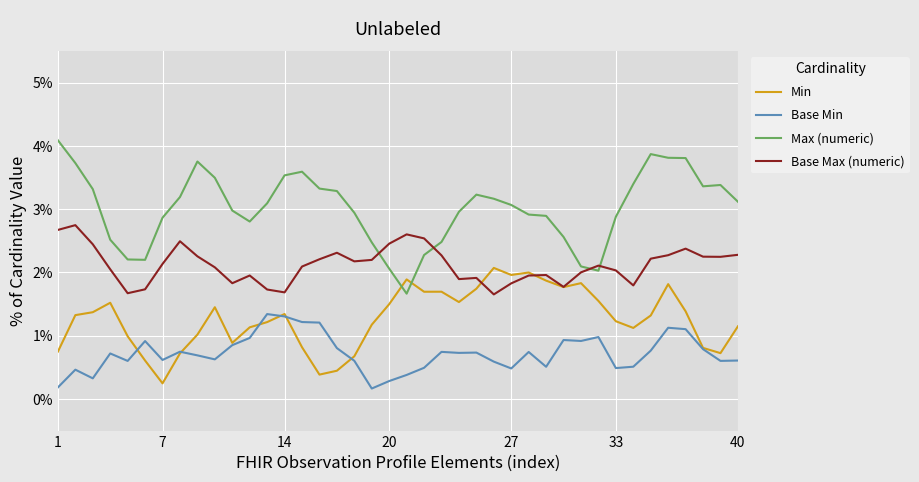

After their last crossing, which series has the higher values: Max (numeric) or Min?

Max (numeric)